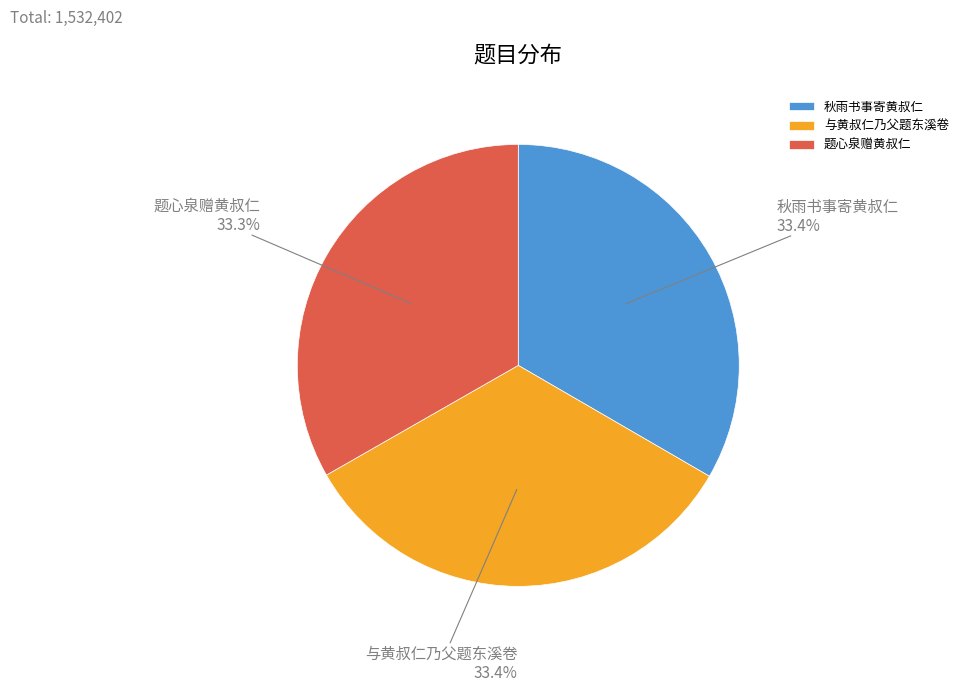

Count the number of slices in the pie.

3